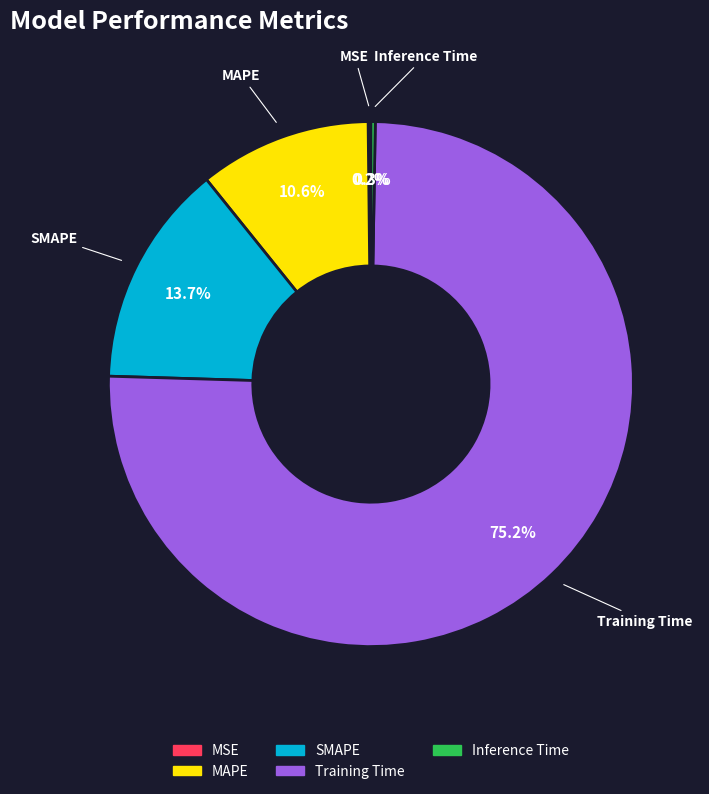

Between Training Time and SMAPE, which is larger?

Training Time